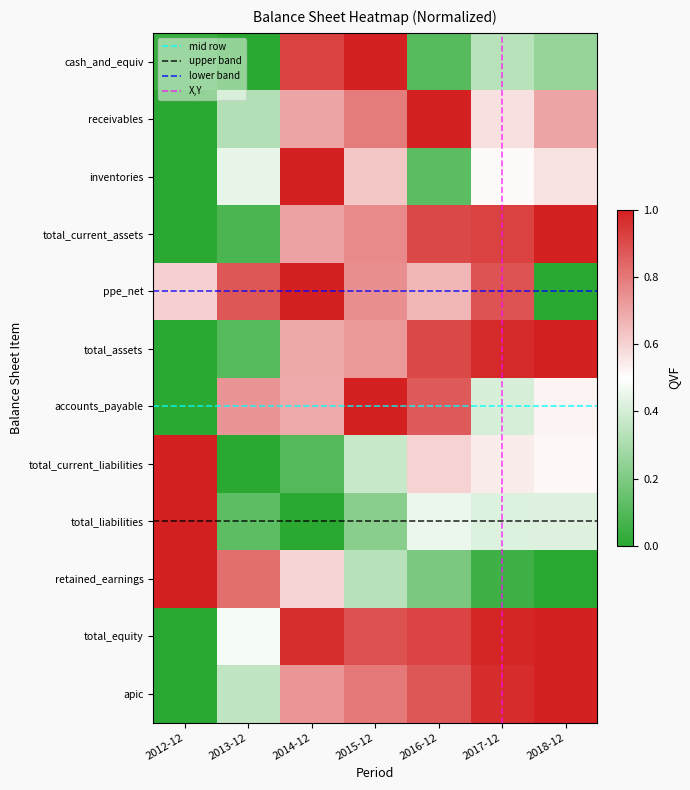

What is the average value of the total_current_assets series?

0.6